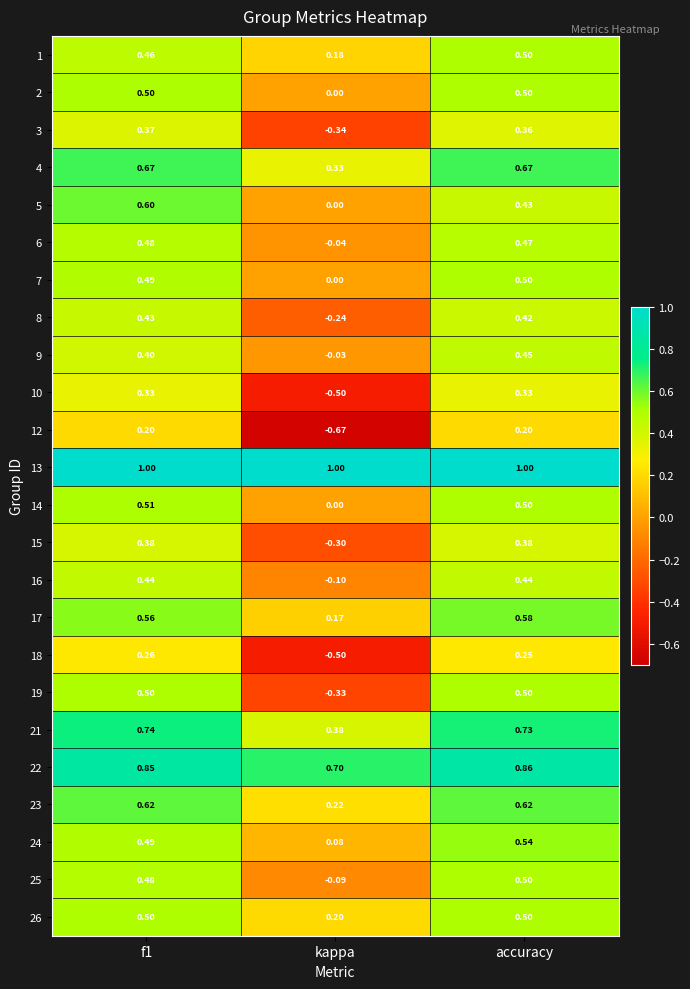

At which category is the sum across all series the highest?

f1